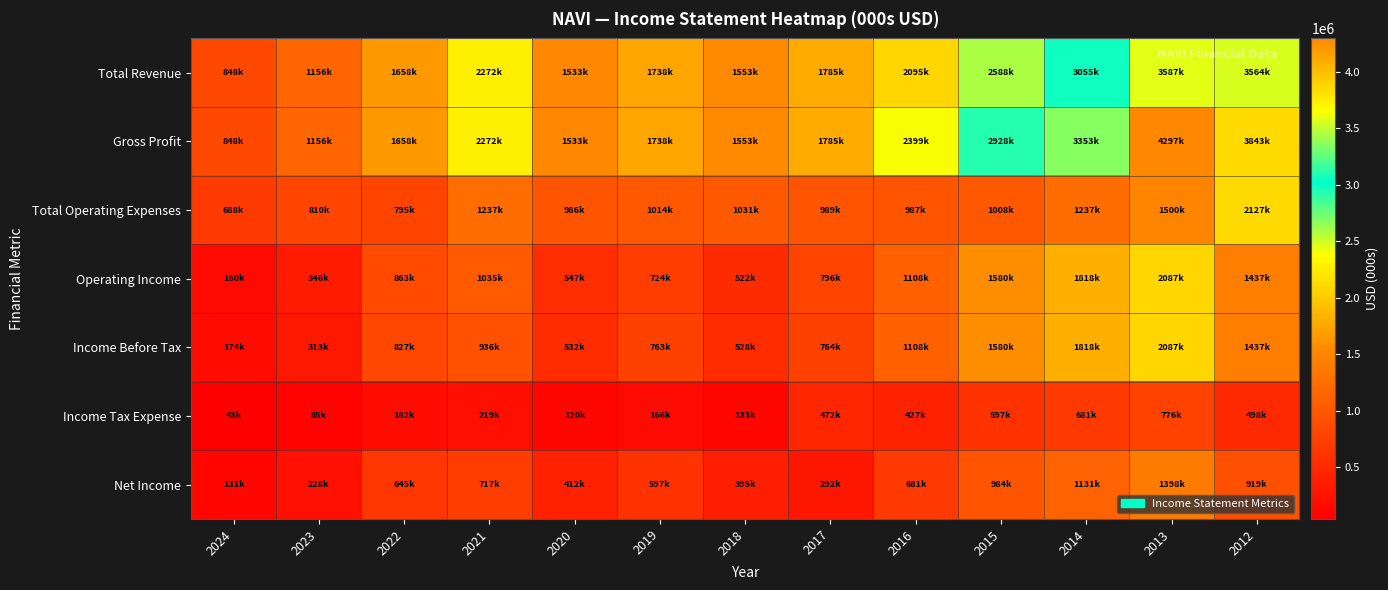

Reading left to right, extract all data points from this chart.

Total Revenue: 2024=848000	2023=1156000	2022=1658000	2021=2272000	2020=1533000	2019=1738000	2018=1553000	2017=1785000	2016=2095000	2015=2588000	2014=3055000	2013=3587000	2012=3564000
Gross Profit: 2024=848000	2023=1156000	2022=1658000	2021=2272000	2020=1533000	2019=1738000	2018=1553000	2017=1785000	2016=2399000	2015=2928000	2014=3353000	2013=4297000	2012=3843000
Total Operating Expenses: 2024=688000	2023=810000	2022=795000	2021=1237000	2020=986000	2019=1014000	2018=1031000	2017=989000	2016=987000	2015=1008000	2014=1237000	2013=1500000	2012=2127000
Operating Income: 2024=160000	2023=346000	2022=863000	2021=1035000	2020=547000	2019=724000	2018=522000	2017=796000	2016=1108000	2015=1580000	2014=1818000	2013=2087000	2012=1437000
Income Before Tax: 2024=174000	2023=313000	2022=827000	2021=936000	2020=532000	2019=763000	2018=528000	2017=764000	2016=1108000	2015=1580000	2014=1818000	2013=2087000	2012=1437000
Income Tax Expense: 2024=43000	2023=85000	2022=182000	2021=219000	2020=120000	2019=166000	2018=133000	2017=472000	2016=427000	2015=597000	2014=681000	2013=776000	2012=498000
Net Income: 2024=131000	2023=228000	2022=645000	2021=717000	2020=412000	2019=597000	2018=395000	2017=292000	2016=681000	2015=984000	2014=1131000	2013=1398000	2012=919000